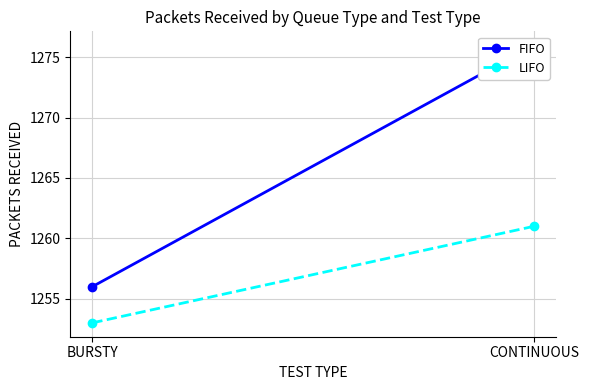

What is the maximum value for LIFO?

1261